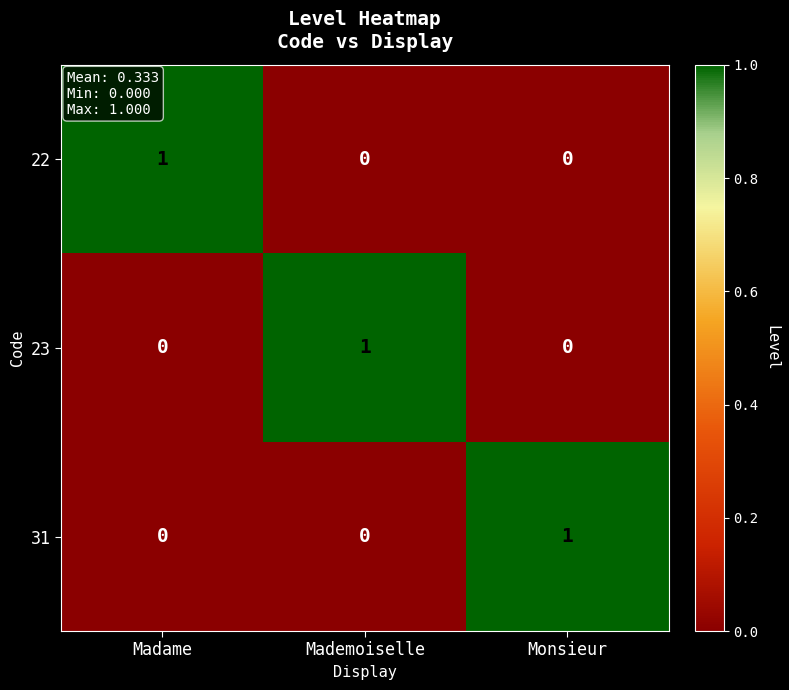

Count the 22 values in the range 0 to 1.

3